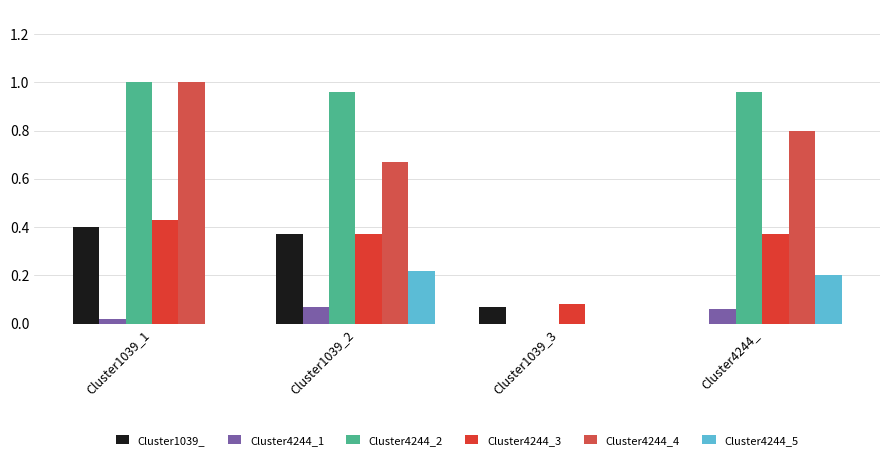

What is the total value across all series at Cluster1039_3?

0.2